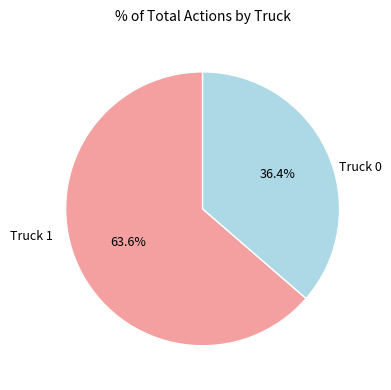

Is there any slice that represents more than half of the pie?

Yes